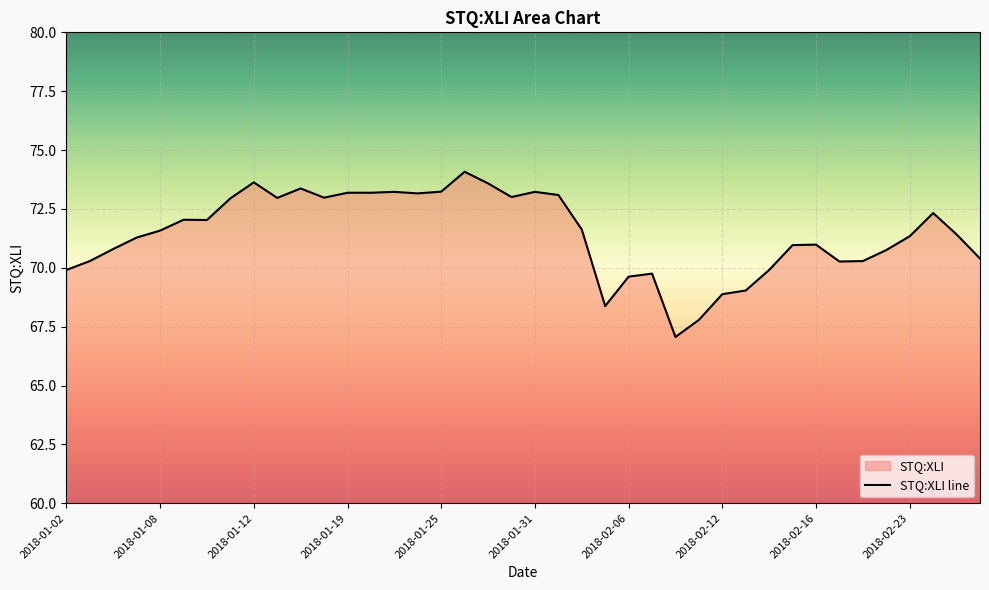

The chart shows a value of 16.5 at 2018-02-15. True or false?

False